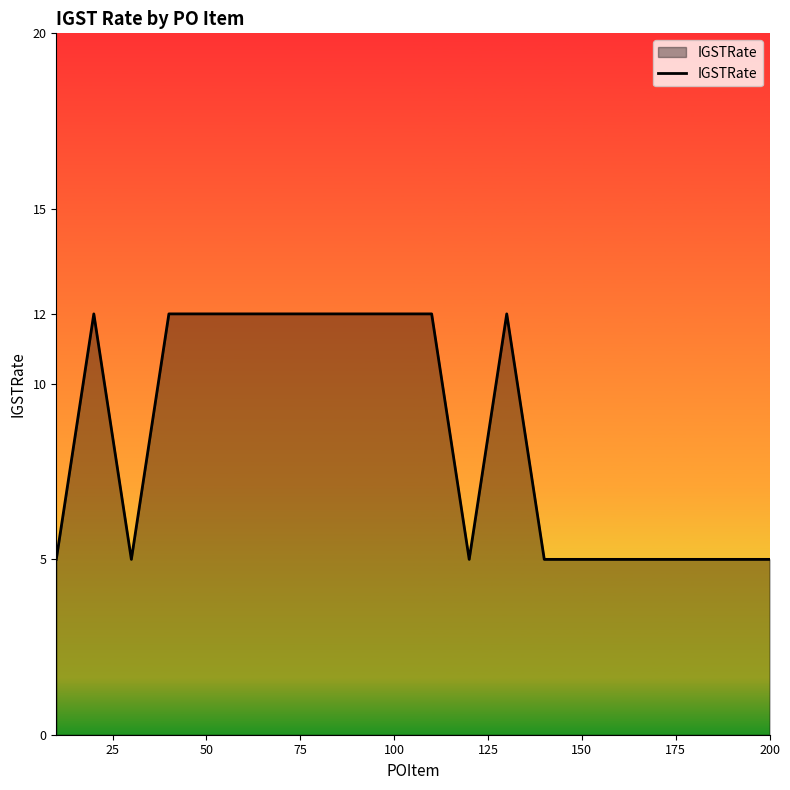

What is the smallest value displayed?

5